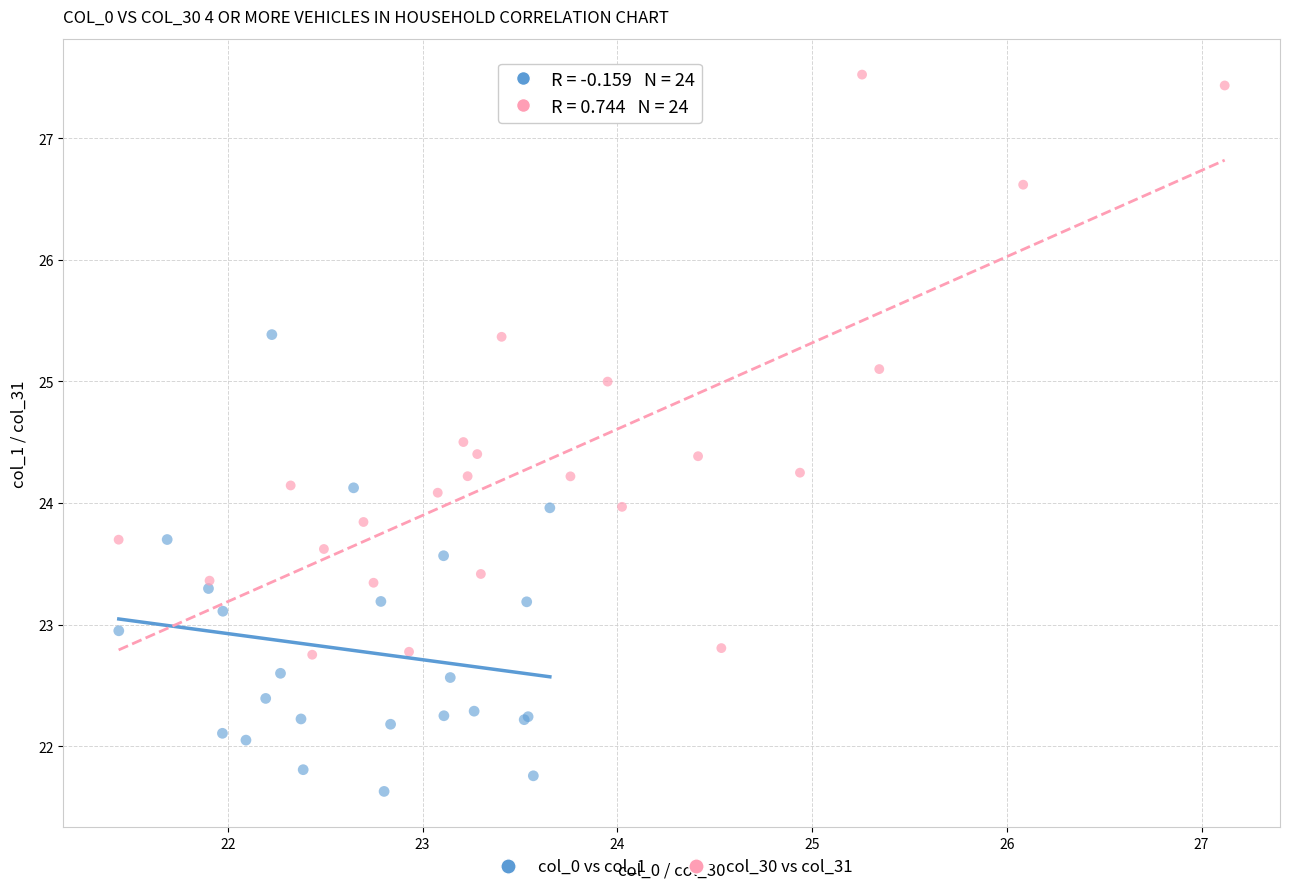

Which series contains the lowest Y value?

col_0 vs col_1